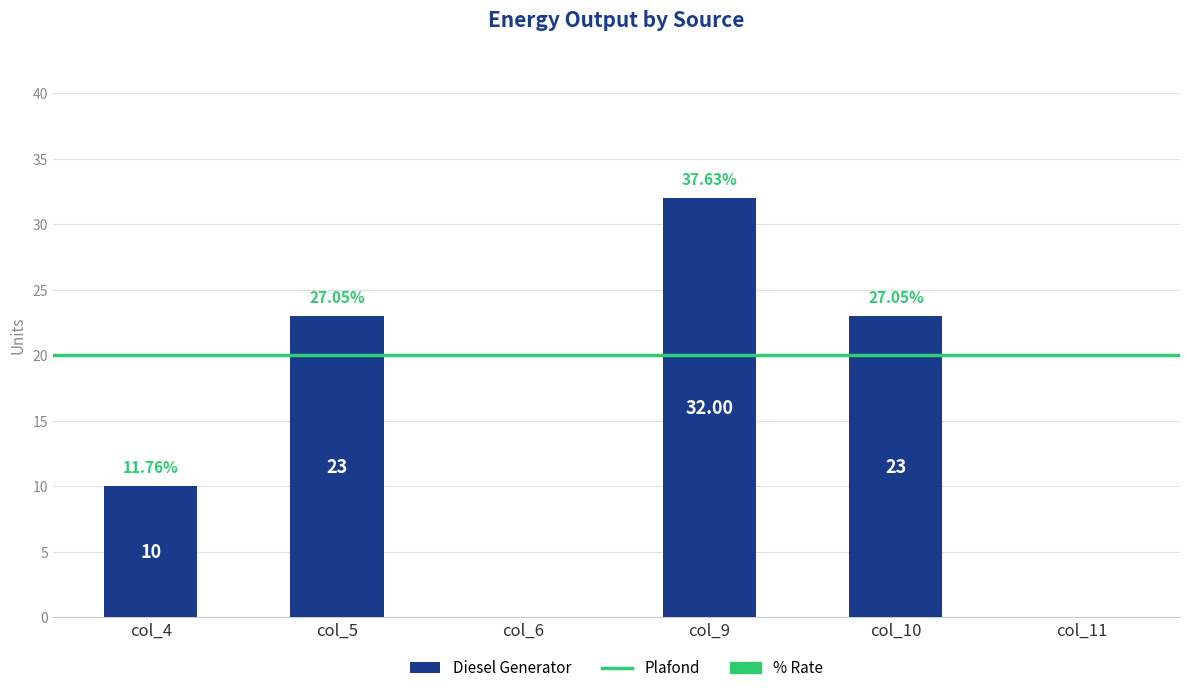

What is the sum of all values?

88.0